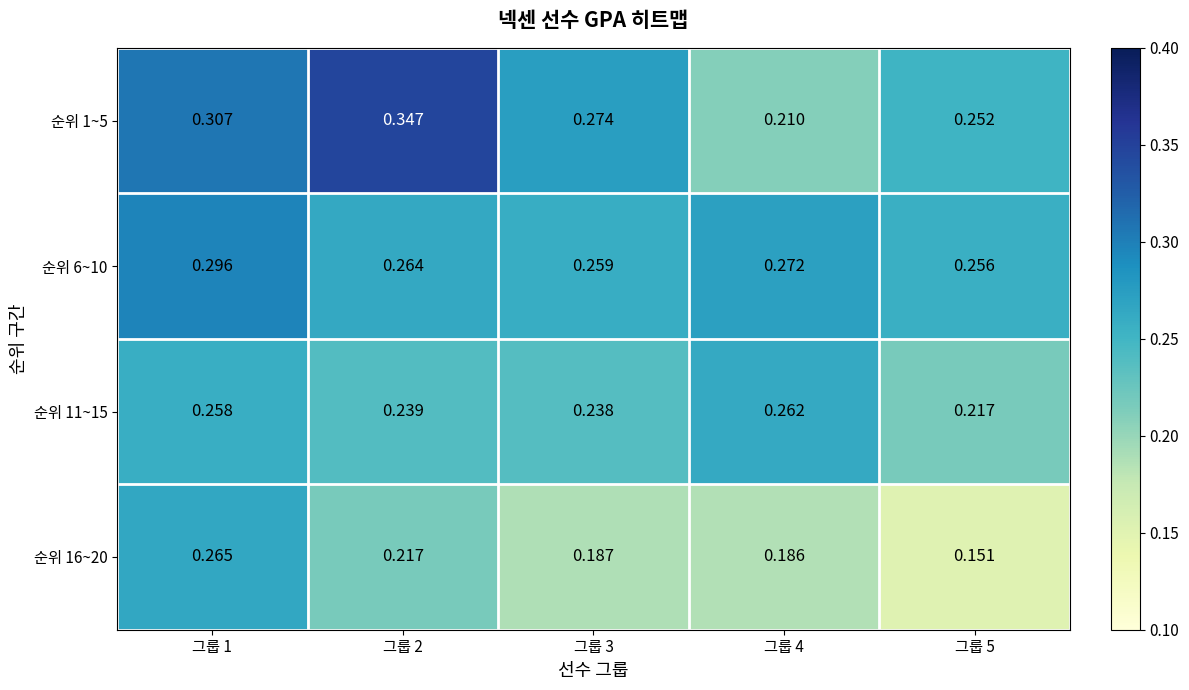

Is the value of 순위 1~5 at 그룹 3 greater than the value of 순위 6~10 at 그룹 2?

Yes